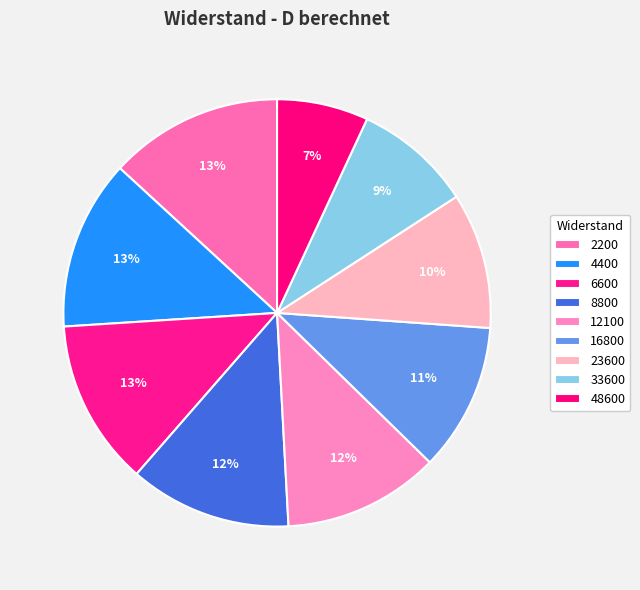

How many segments does this pie chart have?

9